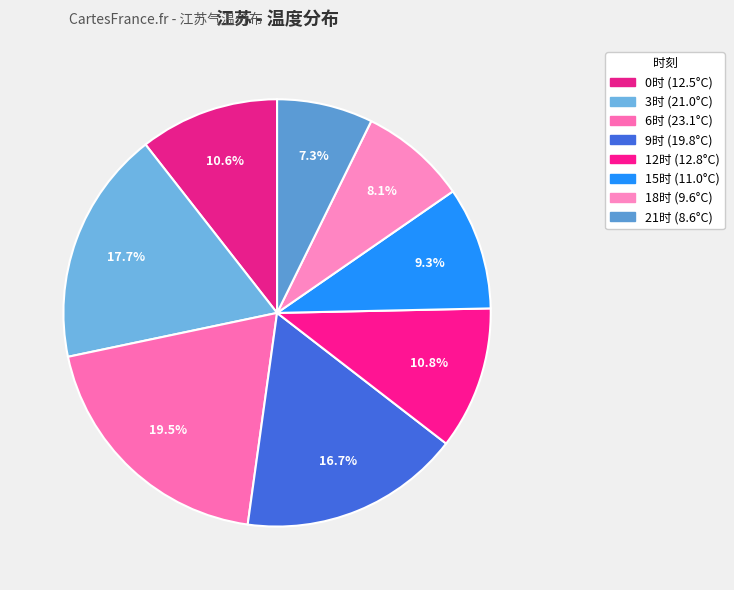

Count the number of slices in the pie.

8